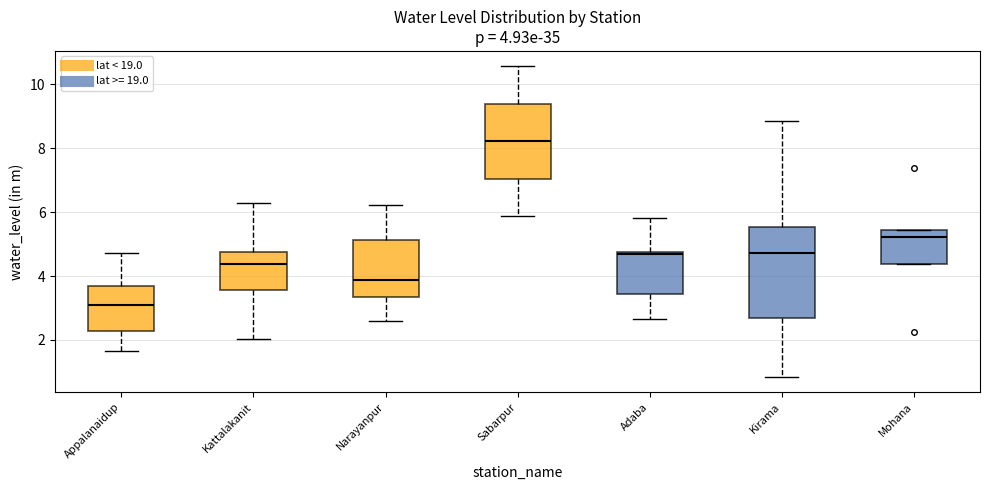

Which box has the lowest median line?

Appalanaidup